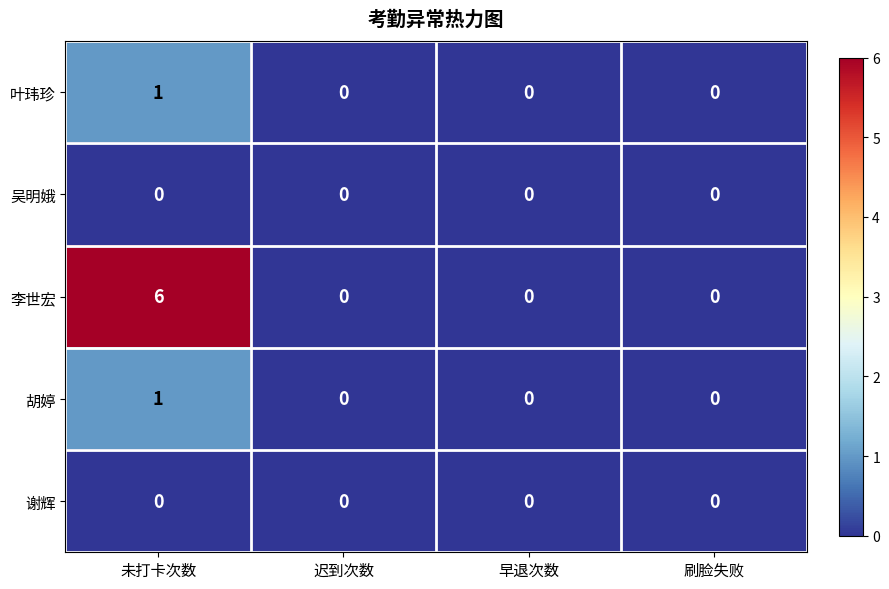

Reading left to right, transcribe all the data shown in this chart.

叶玮珍: 1	0	0	0
吴明娥: 0	0	0	0
李世宏: 6	0	0	0
胡婷: 1	0	0	0
谢辉: 0	0	0	0